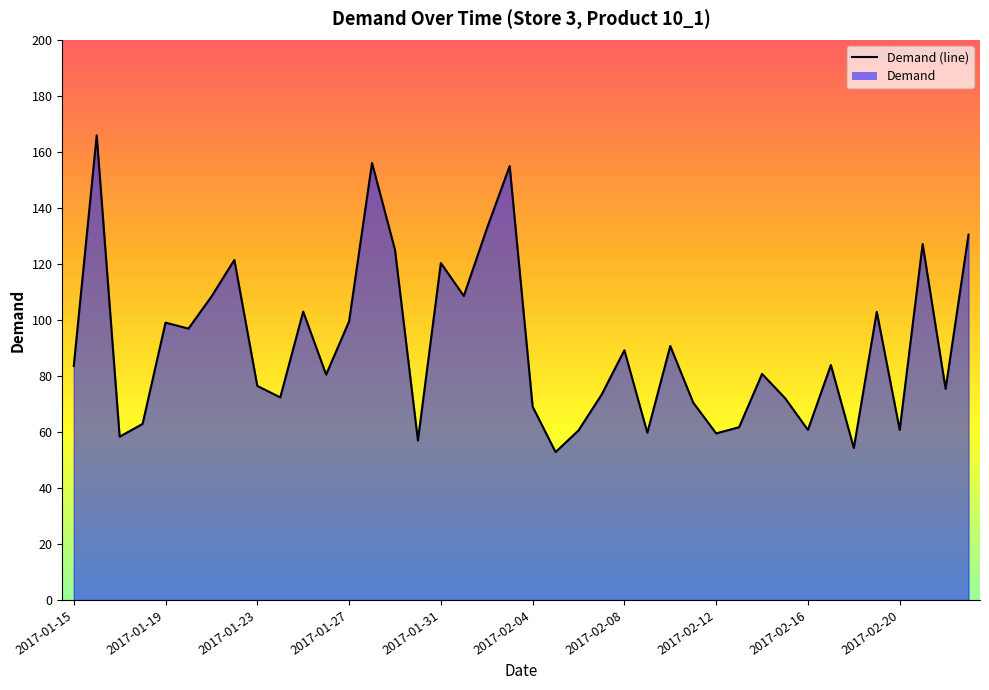

How many points are higher than both their immediate neighbors (excluding endpoints)?

13